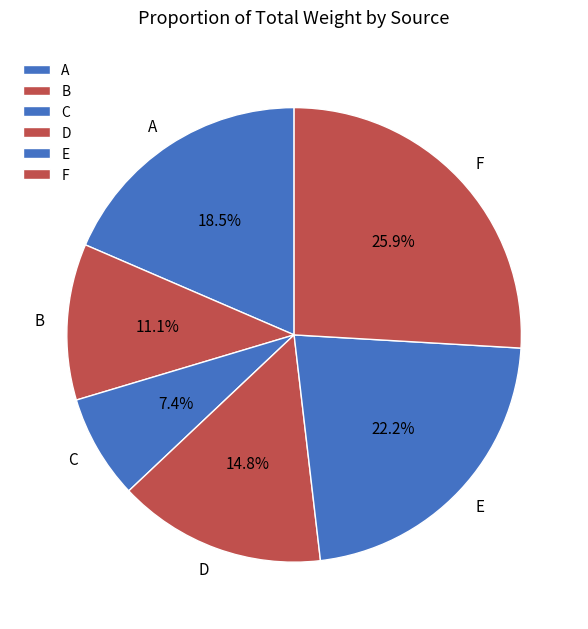

Rank the categories by value from lowest to highest.

C, B, D, A, E, F